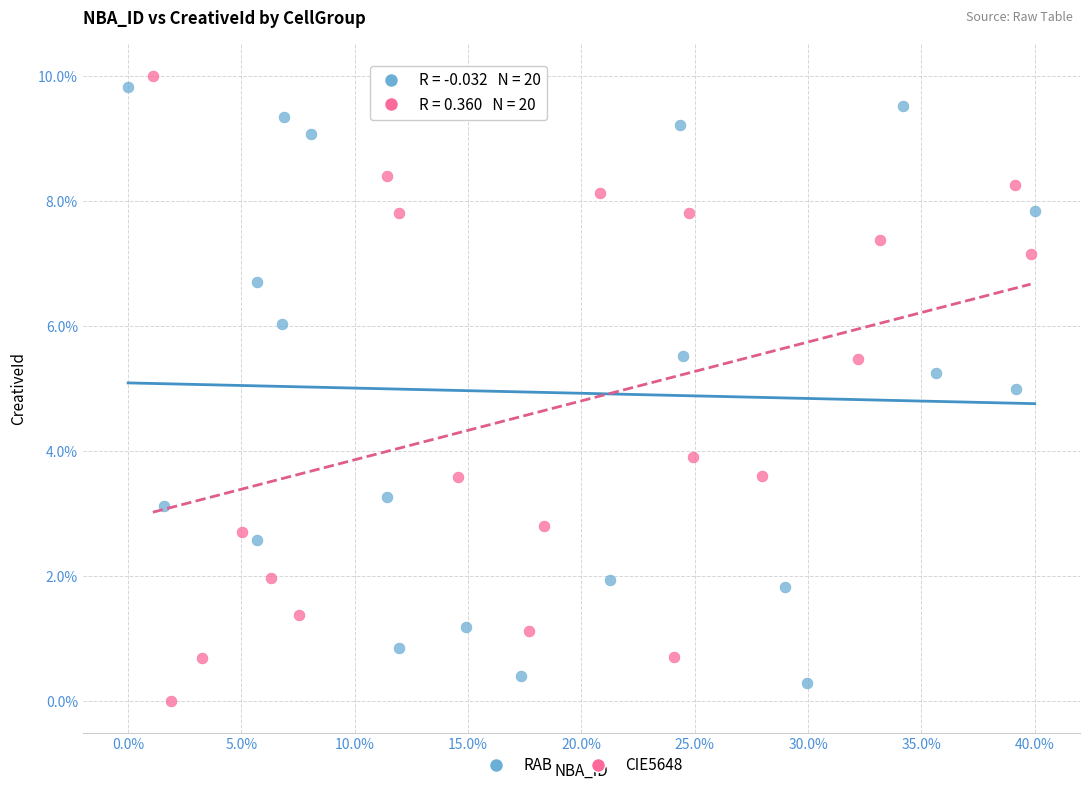

Which series contains the lowest Y value?

CIE5648